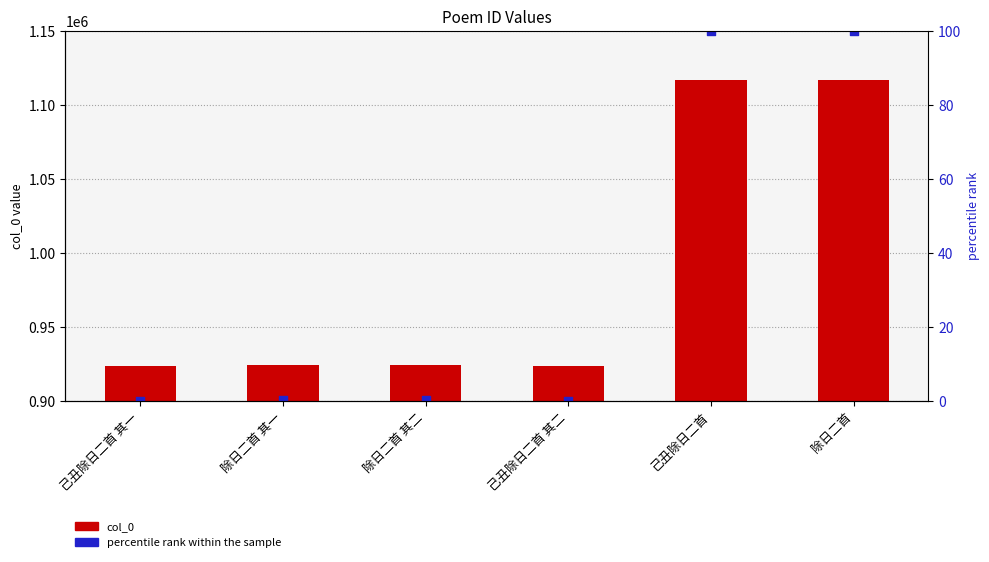

What is the total value across all series at 除日二首 其一?

924183.2